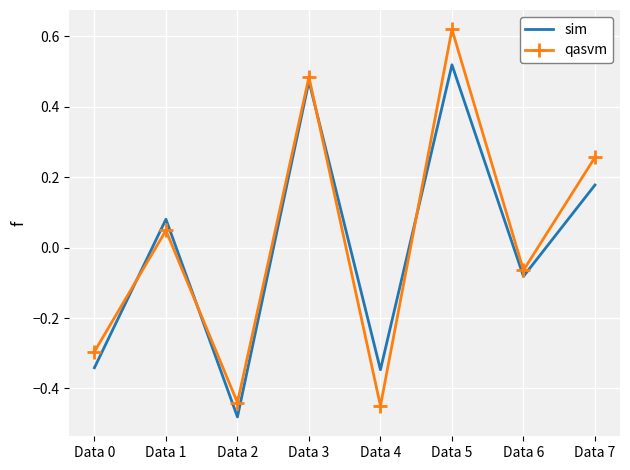

Is the value of qasvm at Data 5 greater than the value of sim at Data 3?

Yes